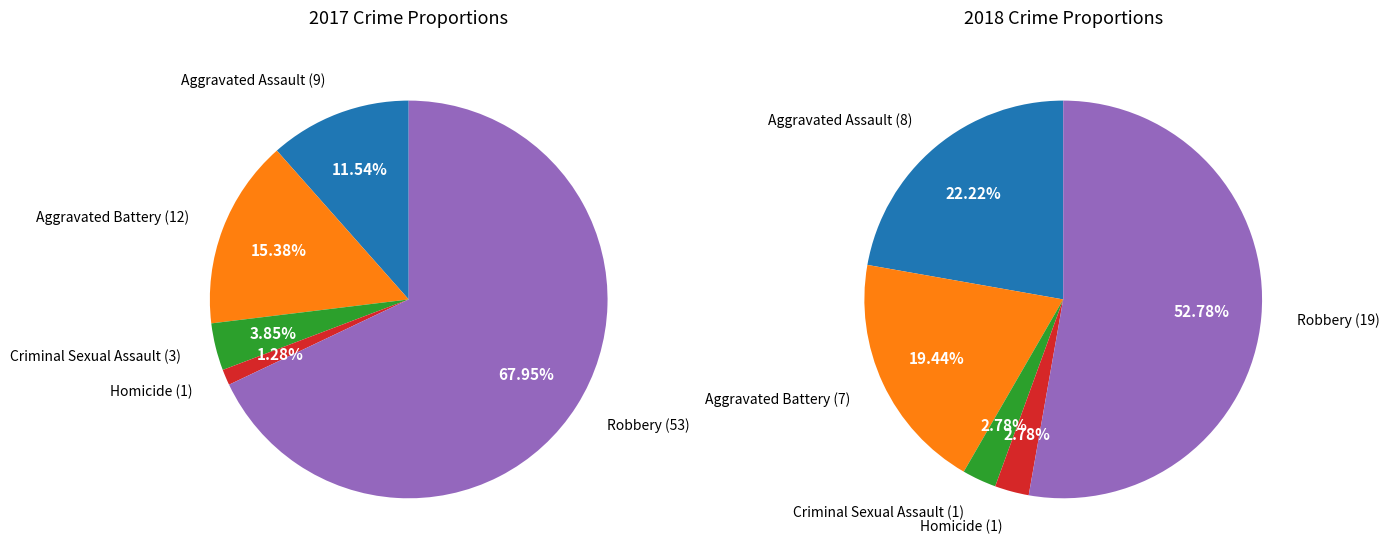

Rank the series at 2 from lowest to highest value.

values_2018, values_2017